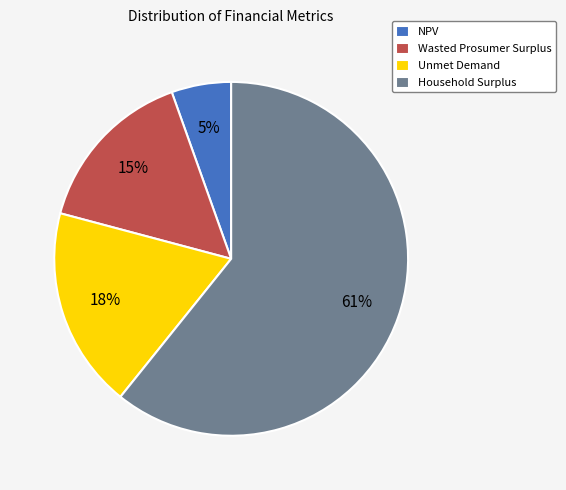

Is it true that Unmet Demand is 5% of the pie?

False